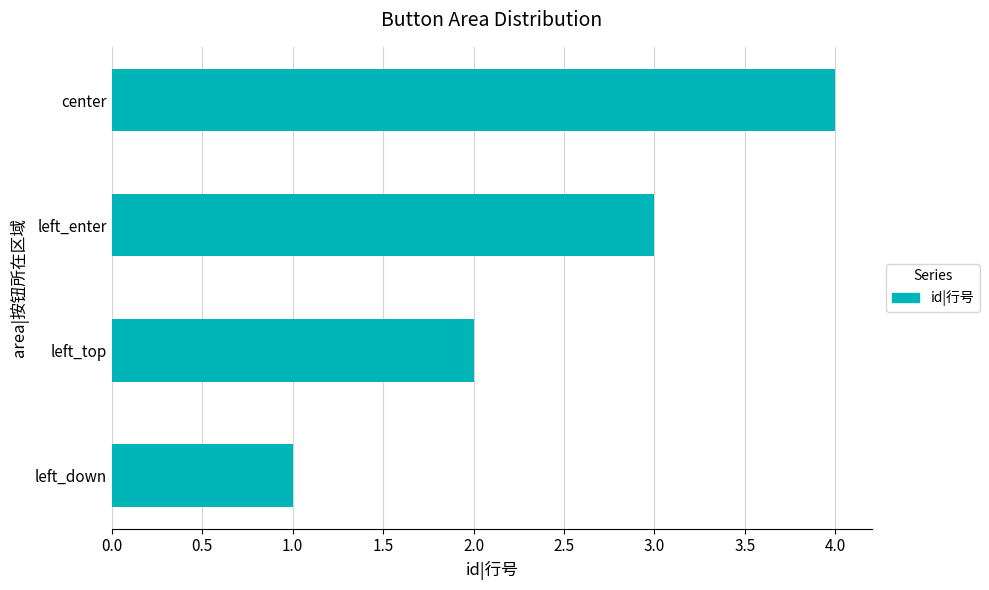

True or false: the data shows 5 at left_enter.

False